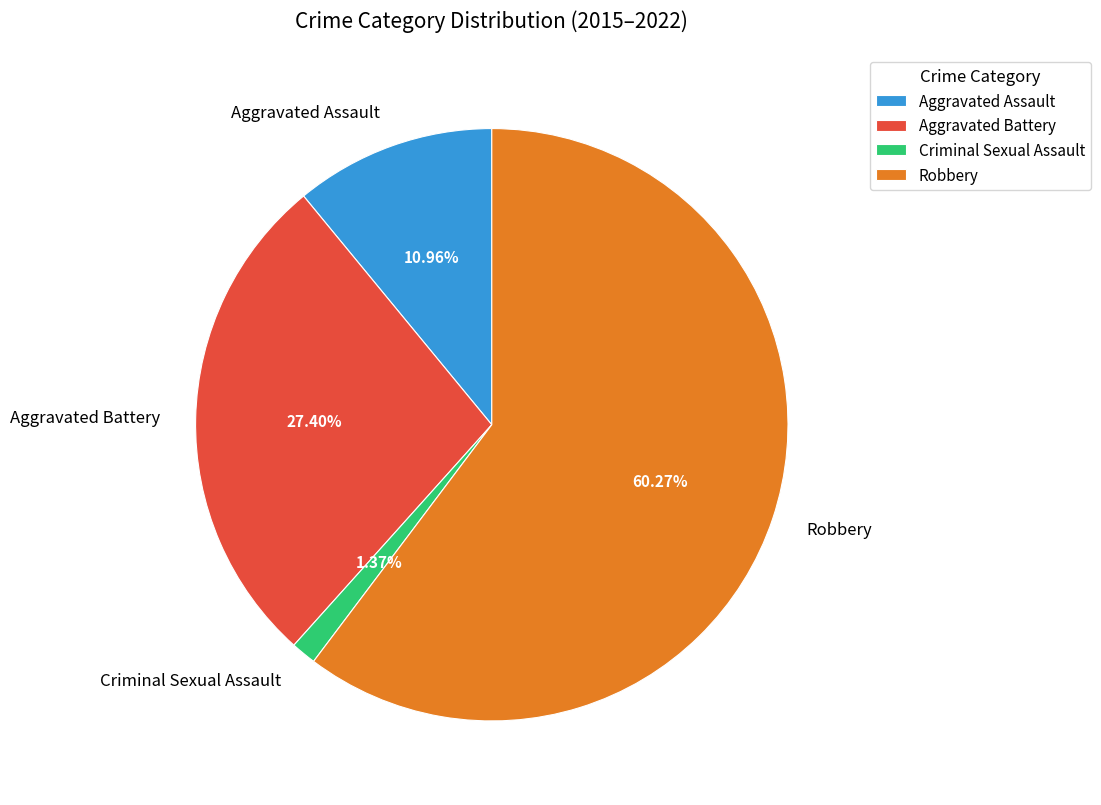

To the nearest percent, what is the combined percentage of Robbery and Criminal Sexual Assault?

62%